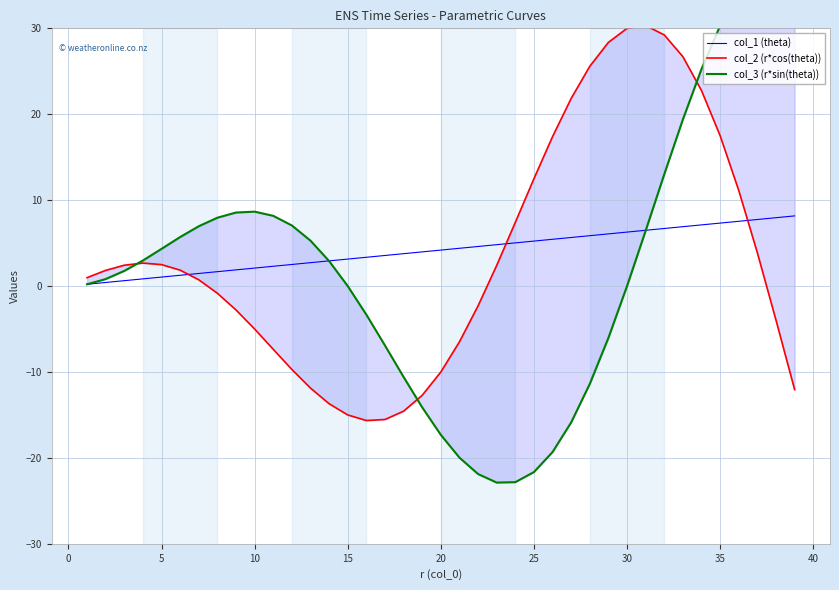

True or false: col_1 (theta) has a value of 7.3 at 35.

True